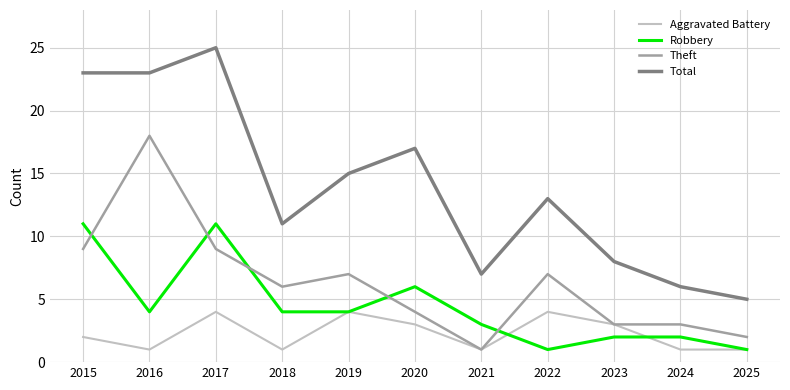

Does the chart display data point markers on the line(s)?

No